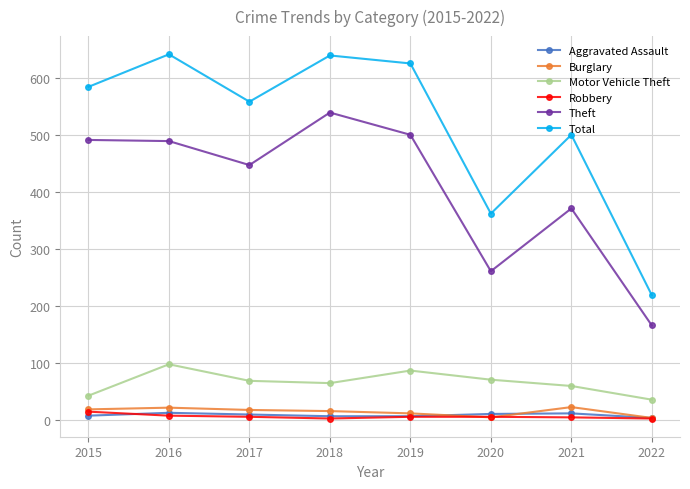

What is the value of the Robbery point at the 2nd from the left?

8